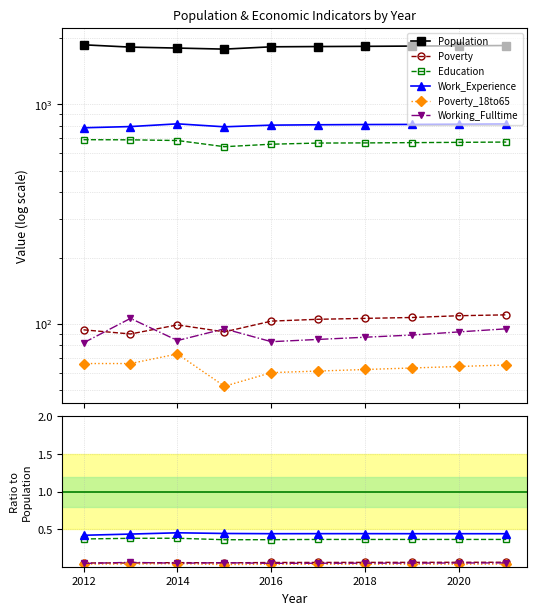

True or false: Poverty and Poverty_18to65 intersect in this chart.

False